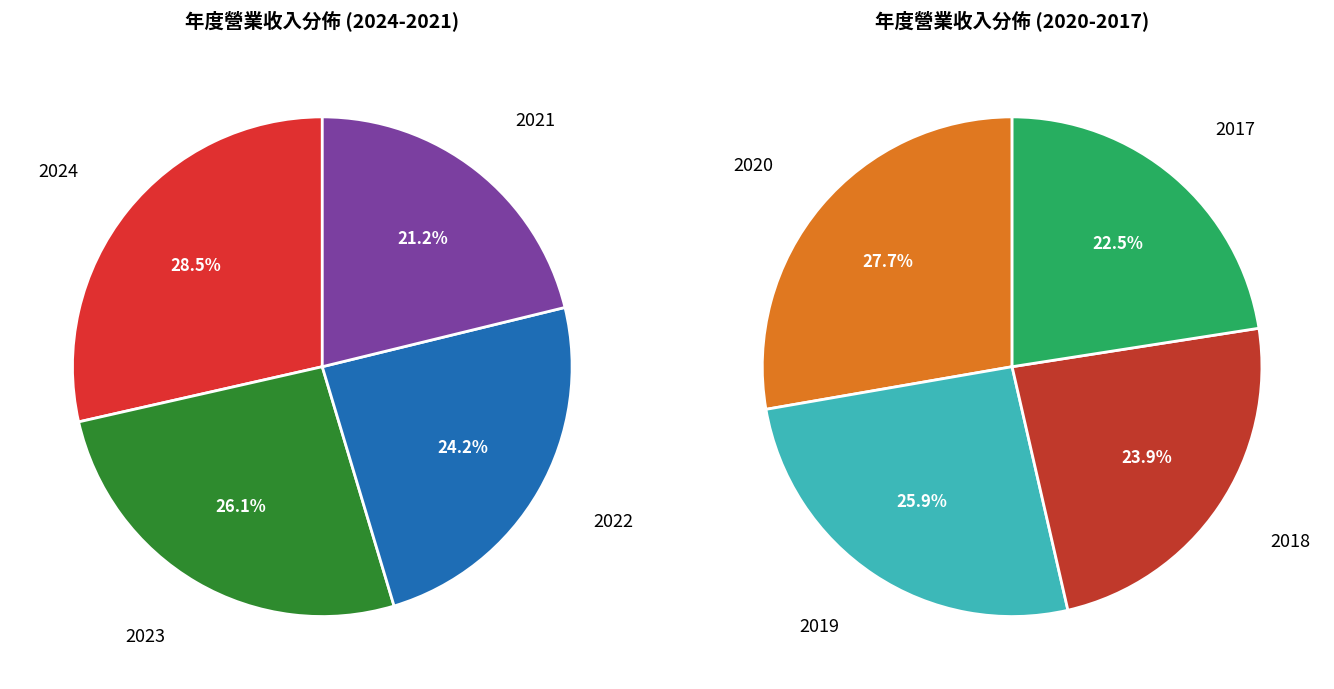

What is the largest slice in the pie chart?

2024